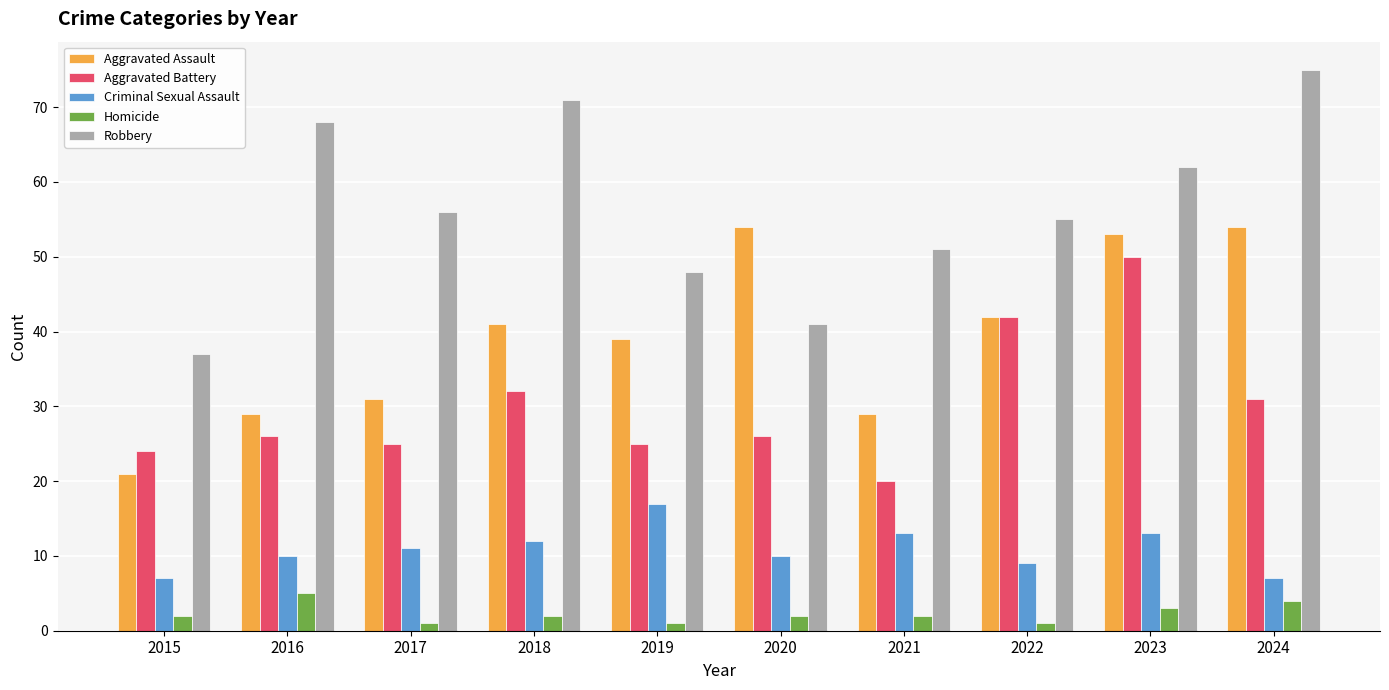

How many data points does each series have?

10